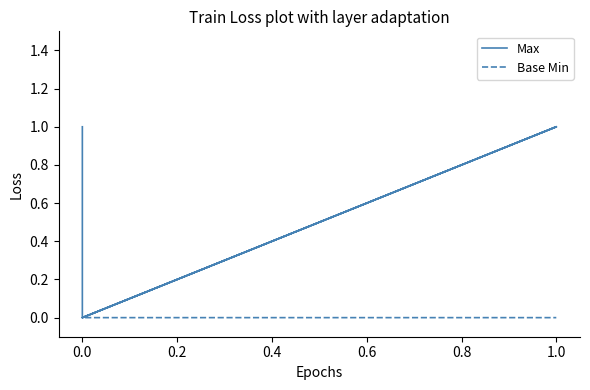

True or false: Base Min has more than 1 points higher than both neighbors.

False